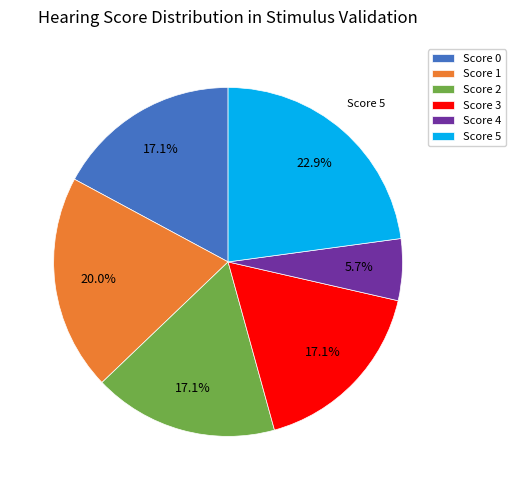

What is the smallest slice in the pie chart?

Score 4